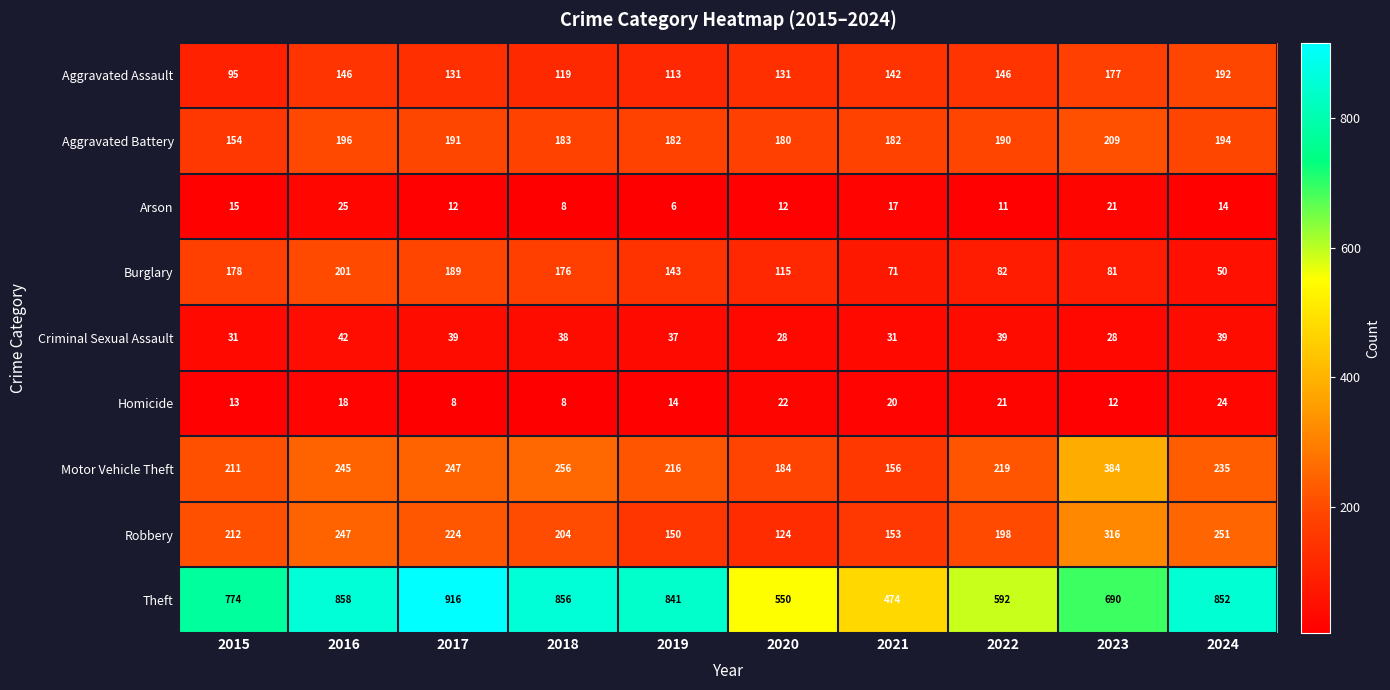

What is the sum of all Criminal Sexual Assault values?

352